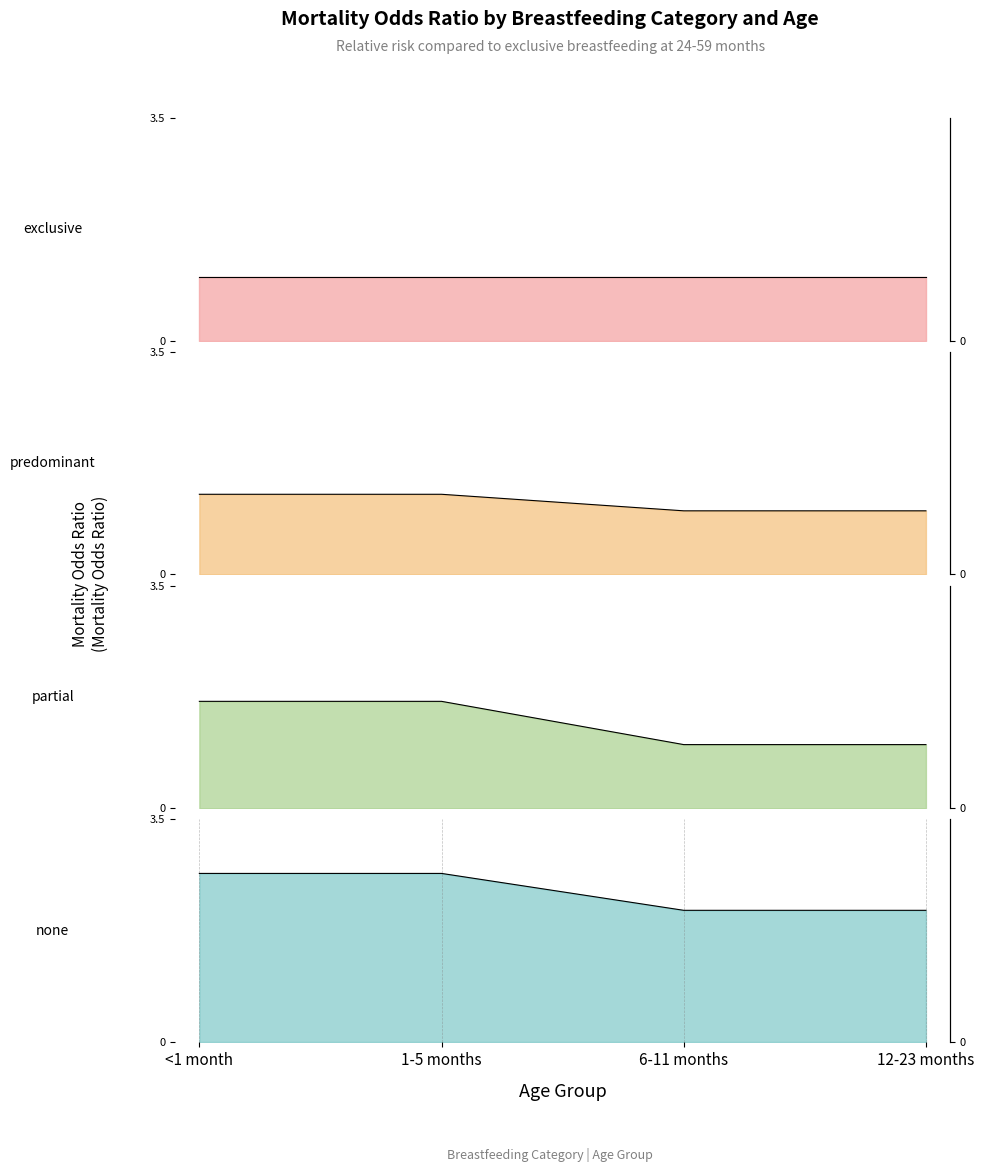

What is the spread (max minus min) of values at <1 month?

1.4